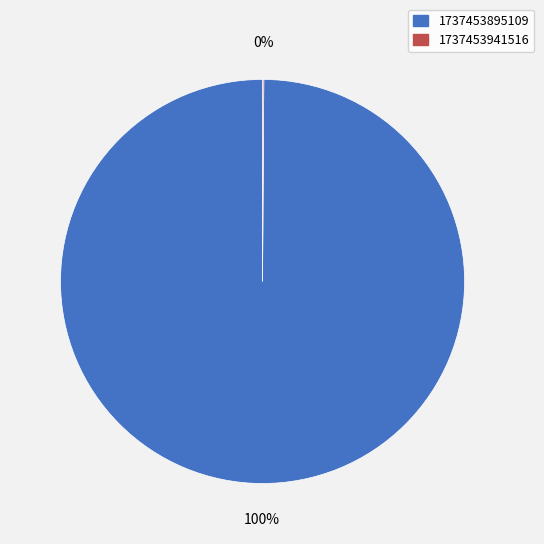

What is the largest slice in the pie chart?

1737453895109